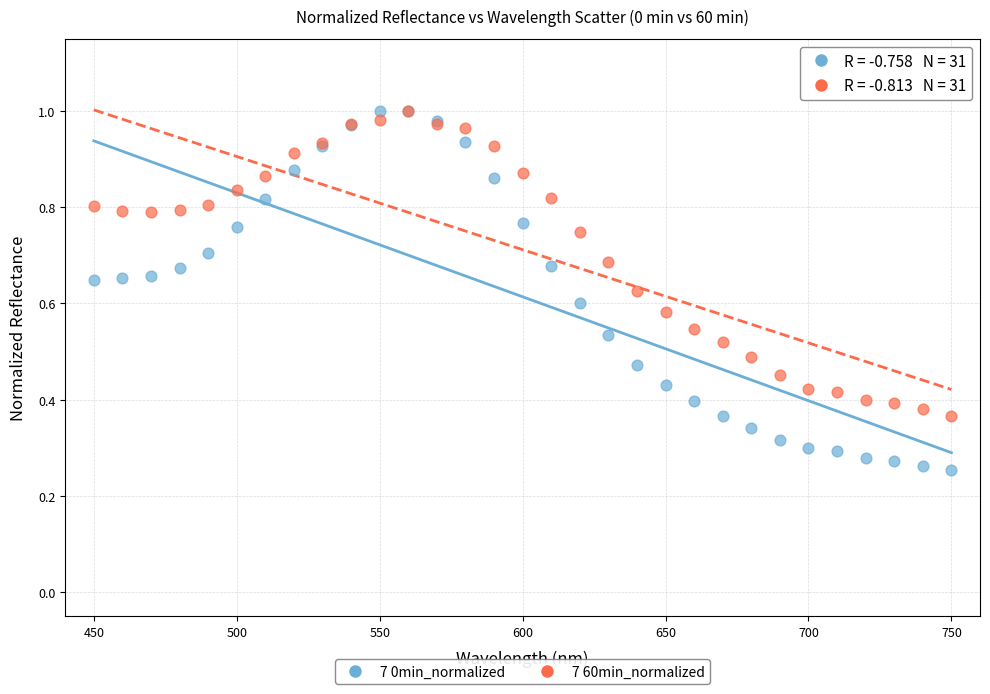

What are all the series names shown in the legend?

7 0min_normalized, 7 60min_normalized